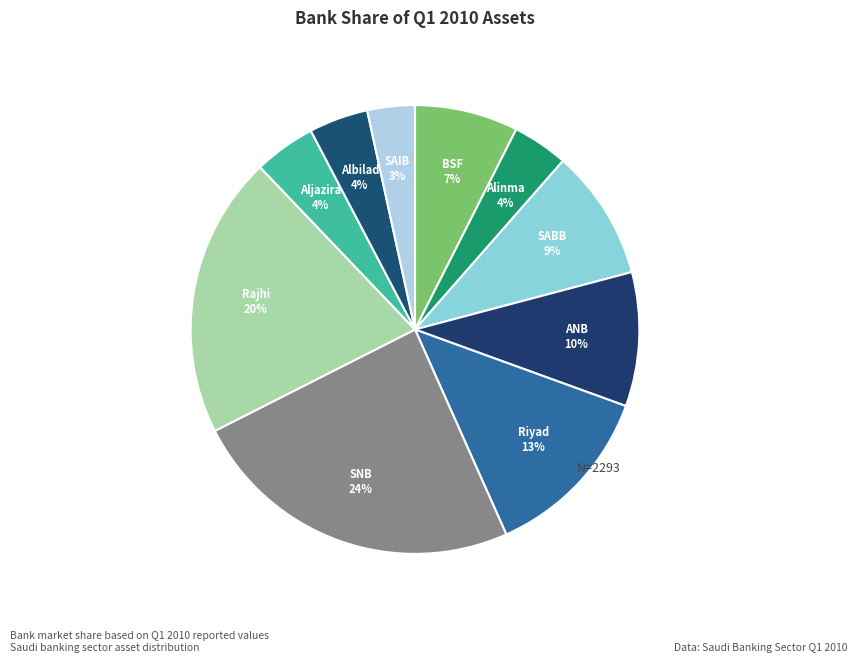

How many segments does this pie chart have?

10